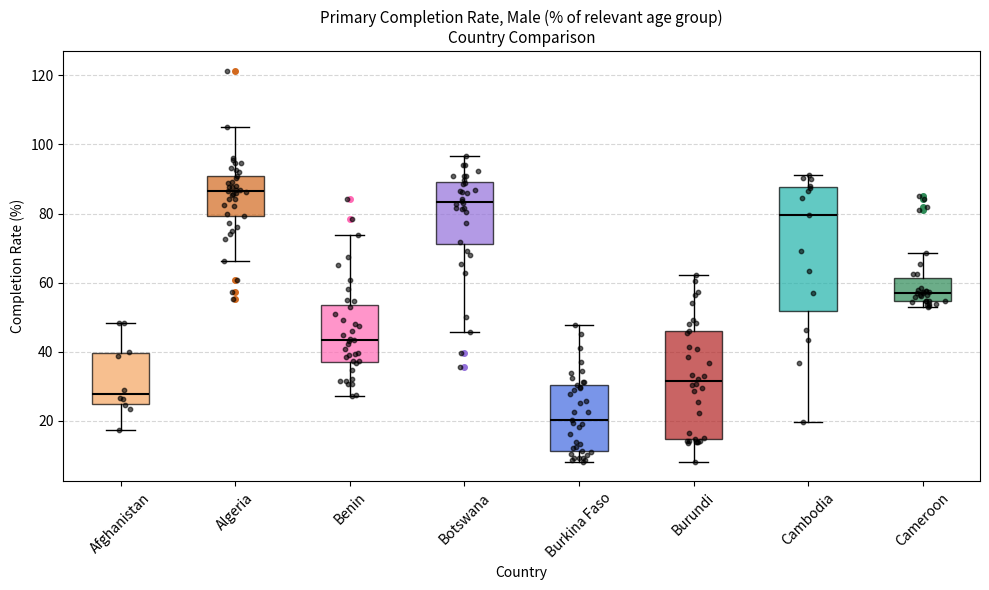

Which box is the tallest, from its lower edge to its upper edge?

Cambodia